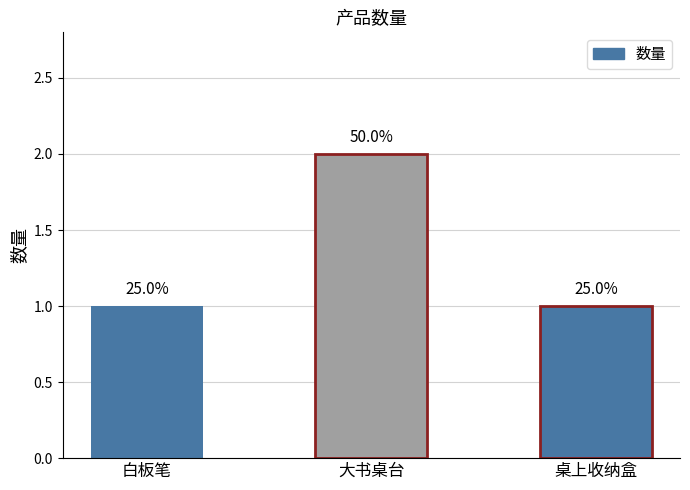

What is the value of the 1st bar from the left?

1